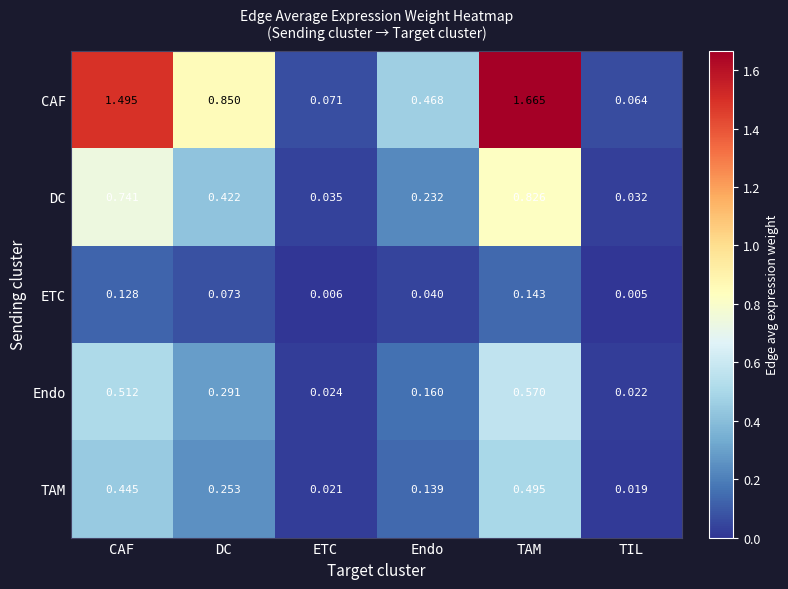

At which label is TAM closest to 0?

TIL